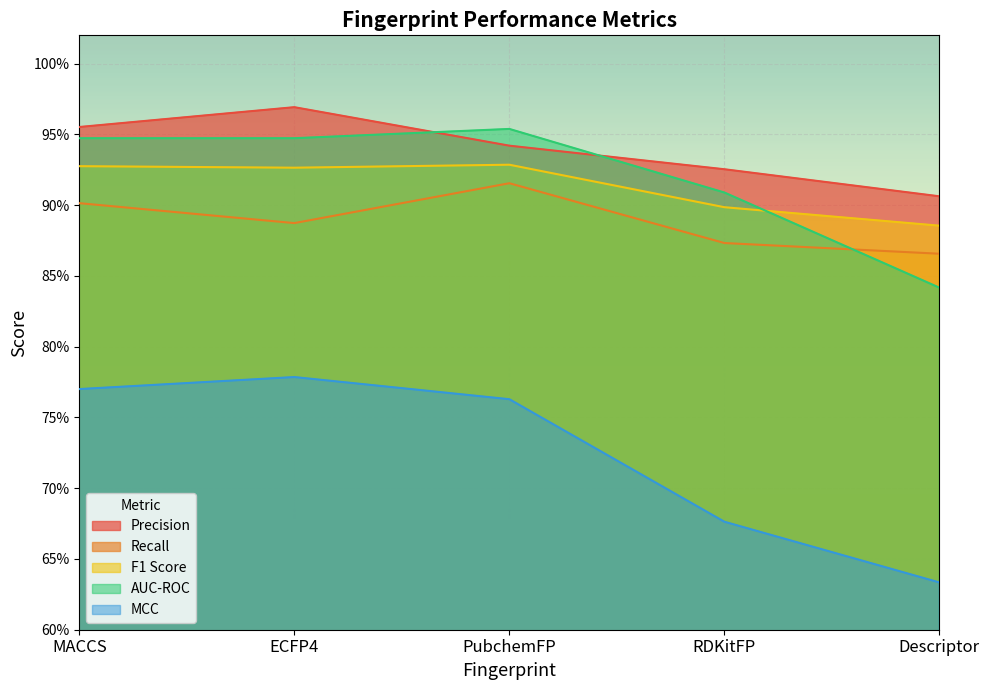

Between ECFP4 and PubchemFP, which series saw the biggest shift?

Recall